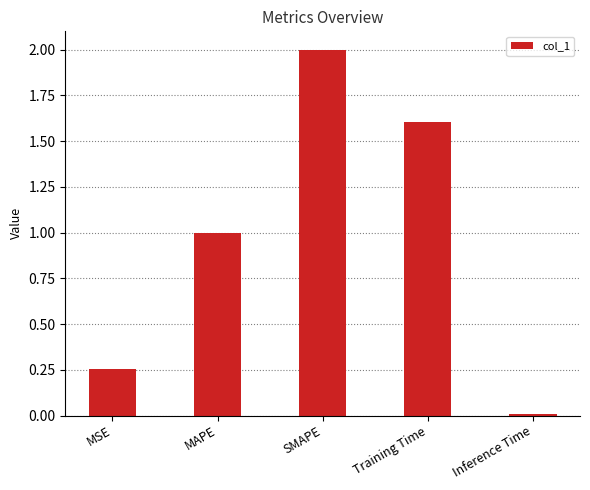

List the labels in order of value, largest first.

SMAPE, Training Time, MAPE, MSE, Inference Time